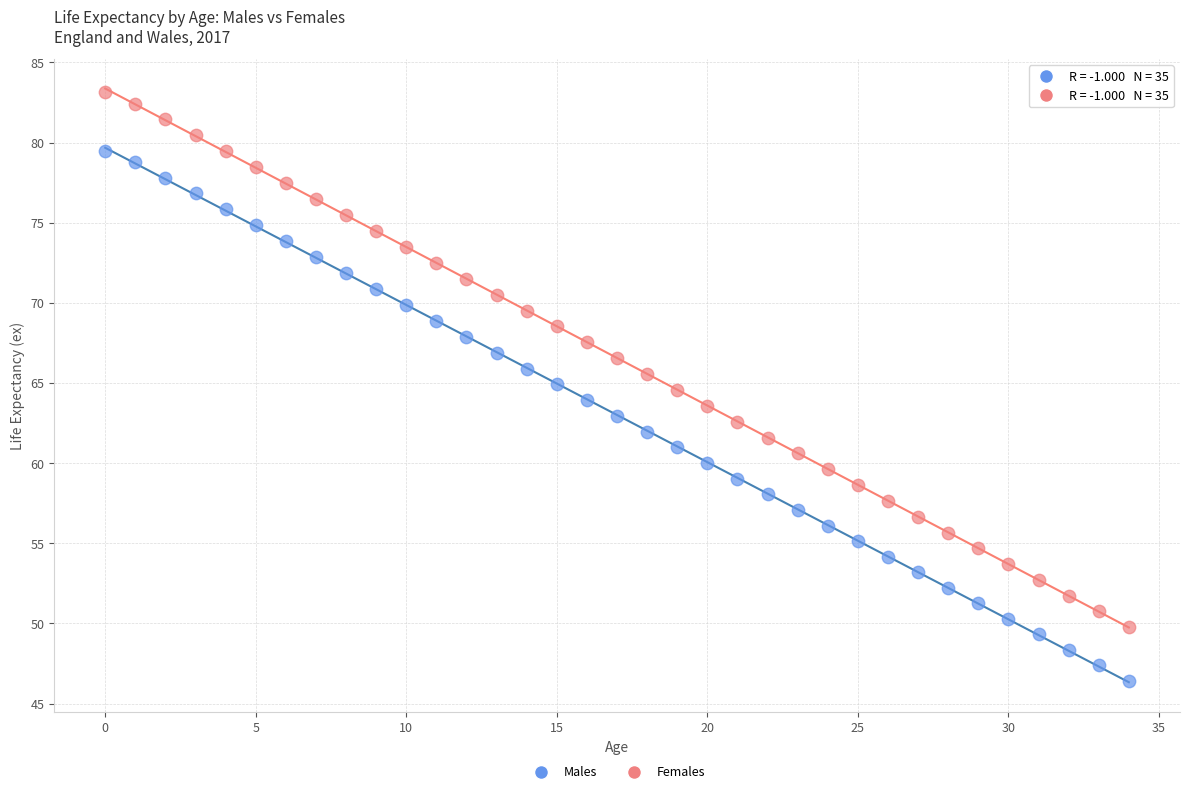

Which series contains the lowest Y value?

Males